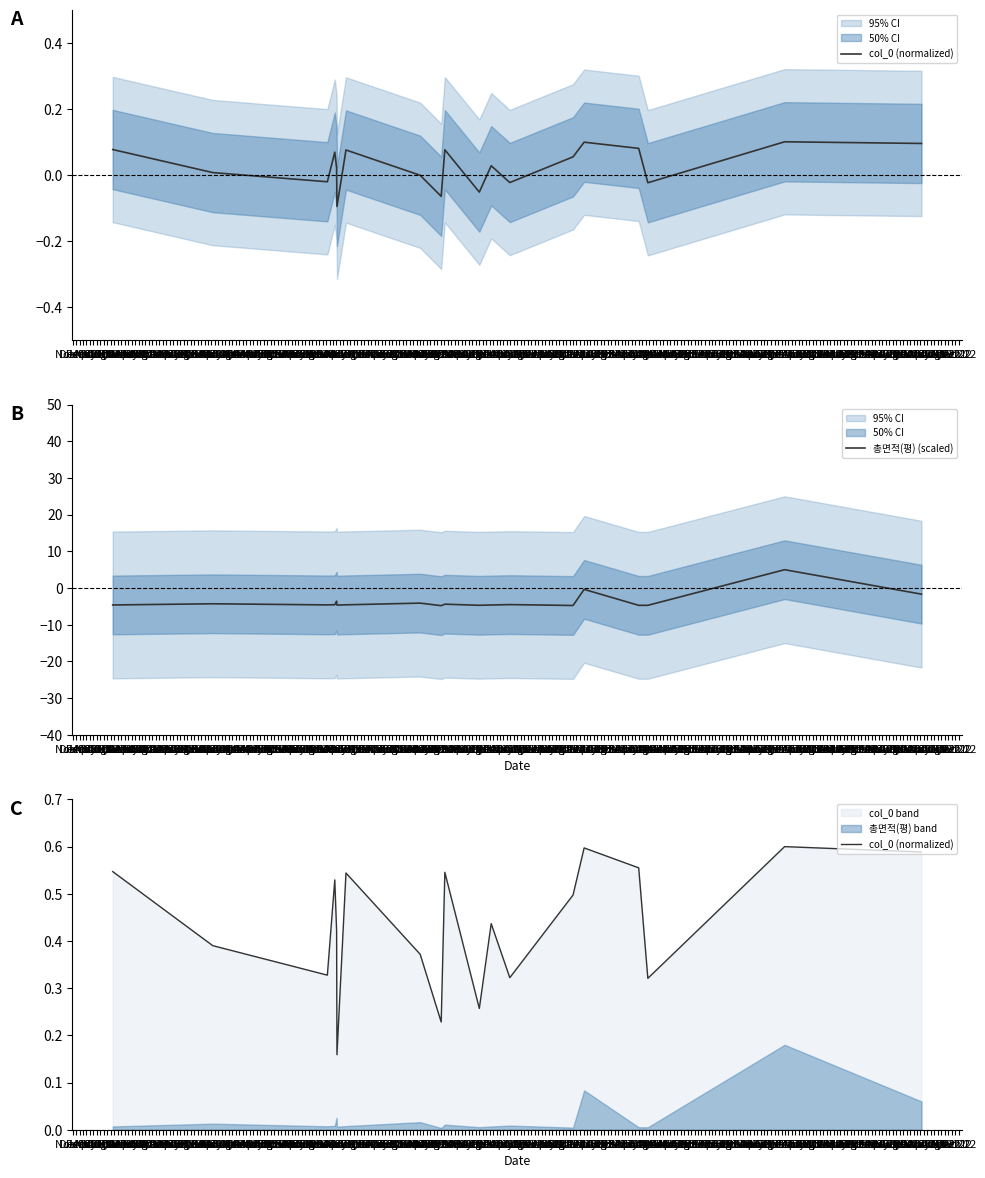

Rank the categories by col_0 (normalized) value from lowest to highest.

Apr 01, Jul 01, Sep 01, Mar 02, Nov 01, Jan 01, Jun 01, Dec 00, Mar 01, Oct 01, Dec 01, Feb 01, May 01, Aug 01, Nov 00, Feb 02, May 02, Jan 02, Apr 02